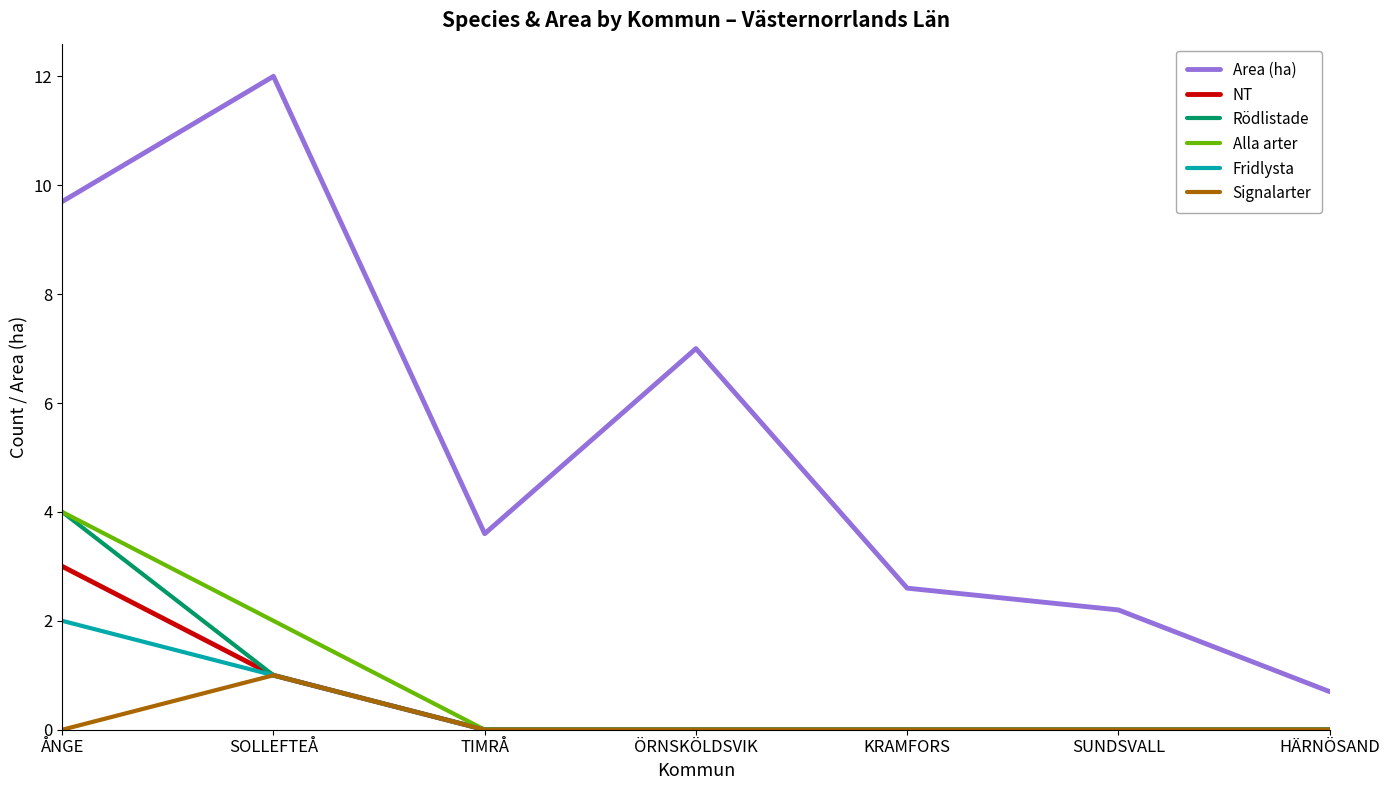

The Area (ha) series shows 3.4 at SUNDSVALL. True or false?

False